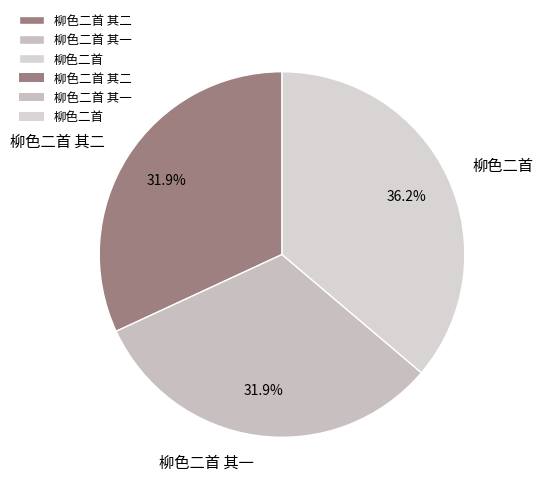

Does 柳色二首 其二 represent more than half of the total?

No